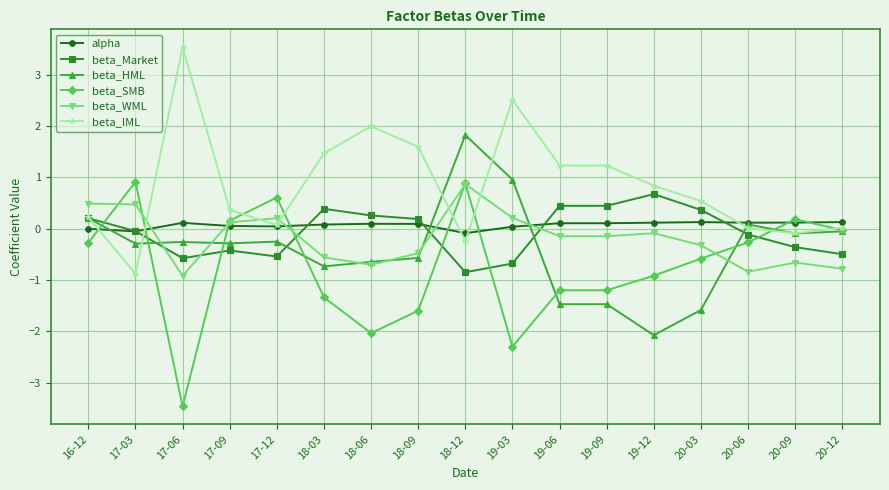

How many times do beta_SMB and beta_Market cross each other?

7